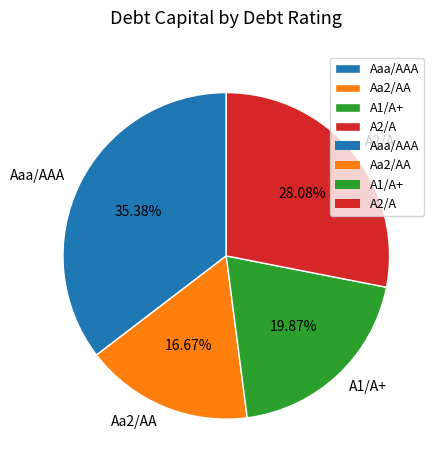

True or false: Aaa/AAA accounts for 1% of the total.

False